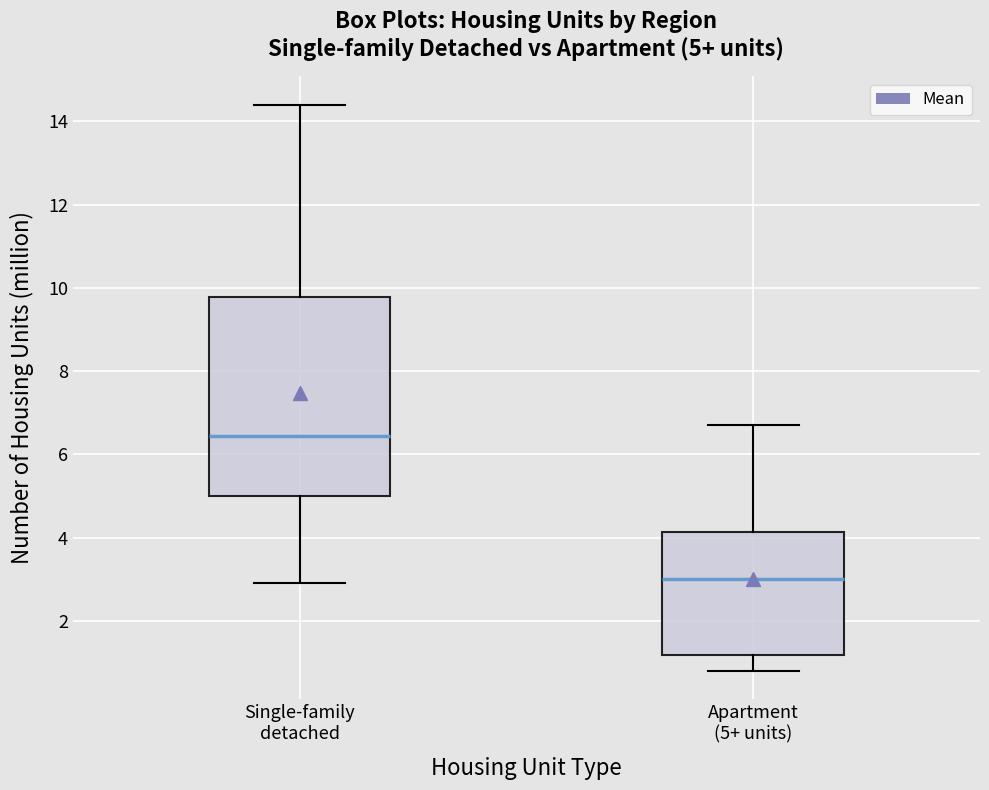

Comparing the boxes themselves (not the whiskers), which one is the tallest?

Single-family detached